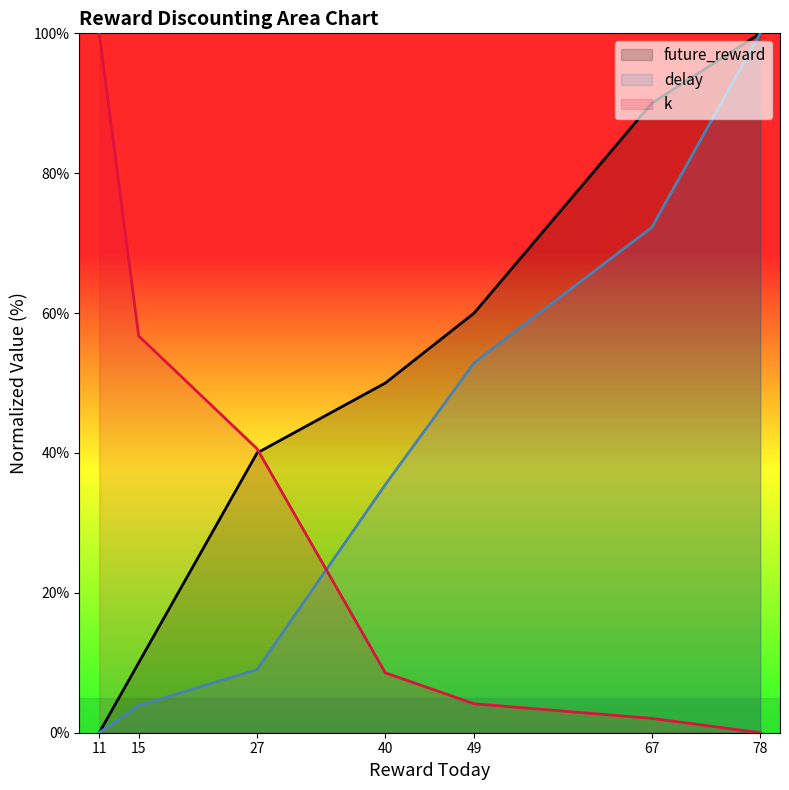

Where do delay and k first cross each other?

27 and 40